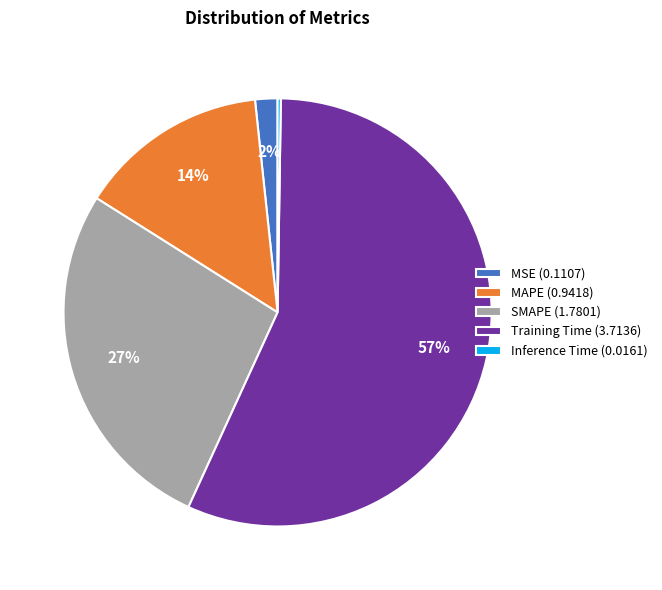

True or false: SMAPE accounts for 33% of the total.

False